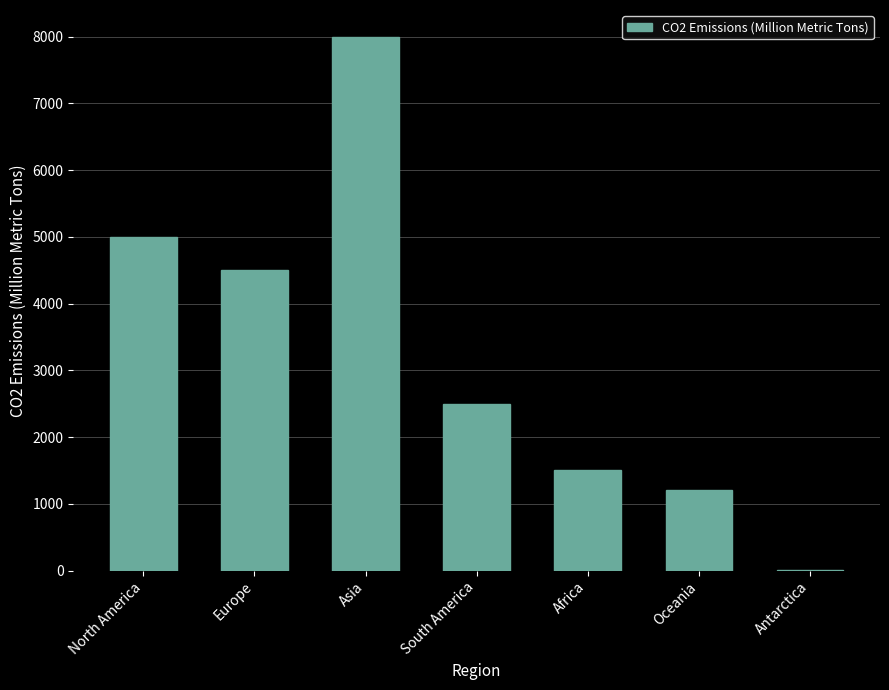

Where is the data nearest to the value 4002?

Europe